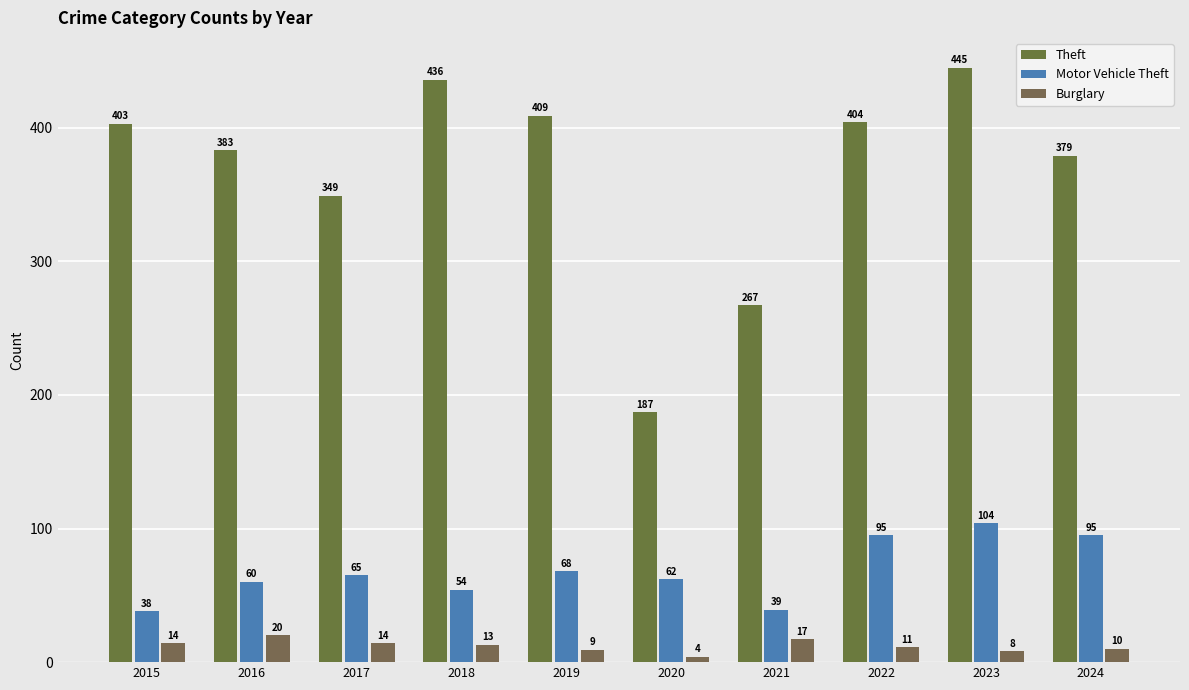

The Motor Vehicle Theft series shows 161 at 2024. True or false?

False